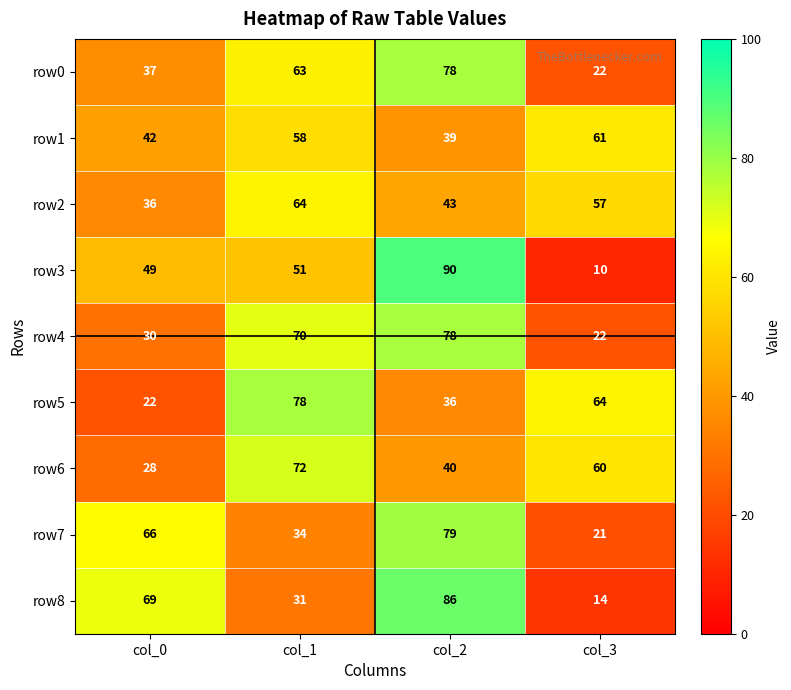

What is the difference between the second highest and second lowest values in the row0 series?

26